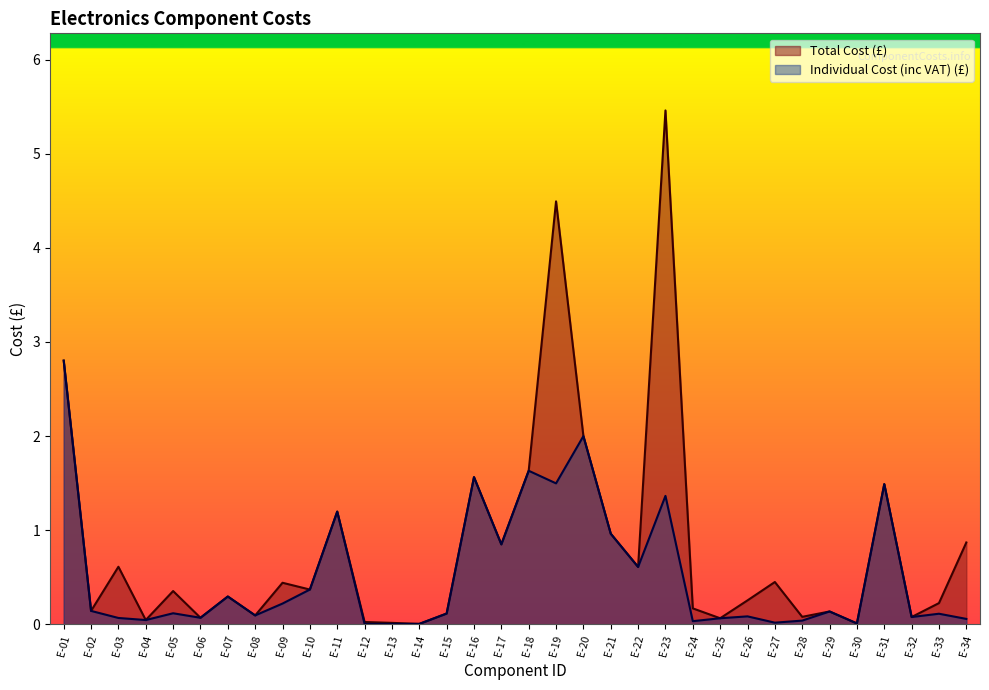

List the series in order of their peak value, highest first.

Total Cost (£), Individual Cost (inc VAT) (£)